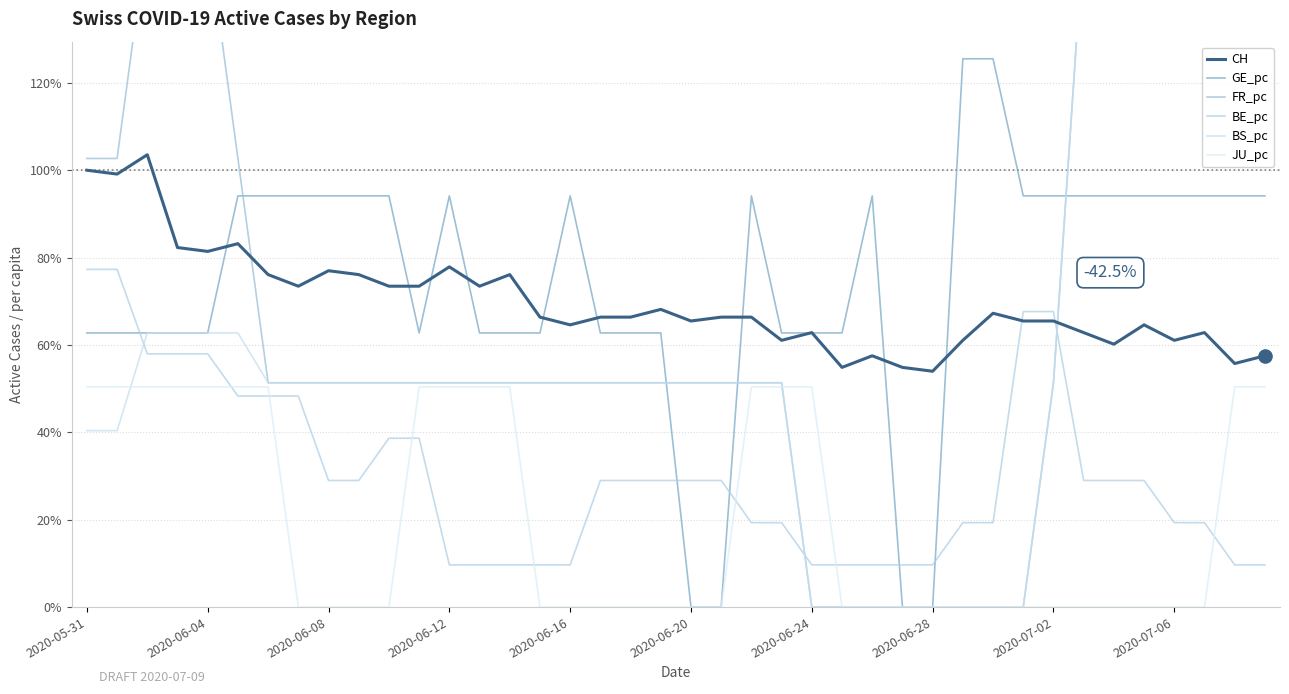

The value of BE_pc at 2020-06-20 is 41.1. True or false?

False